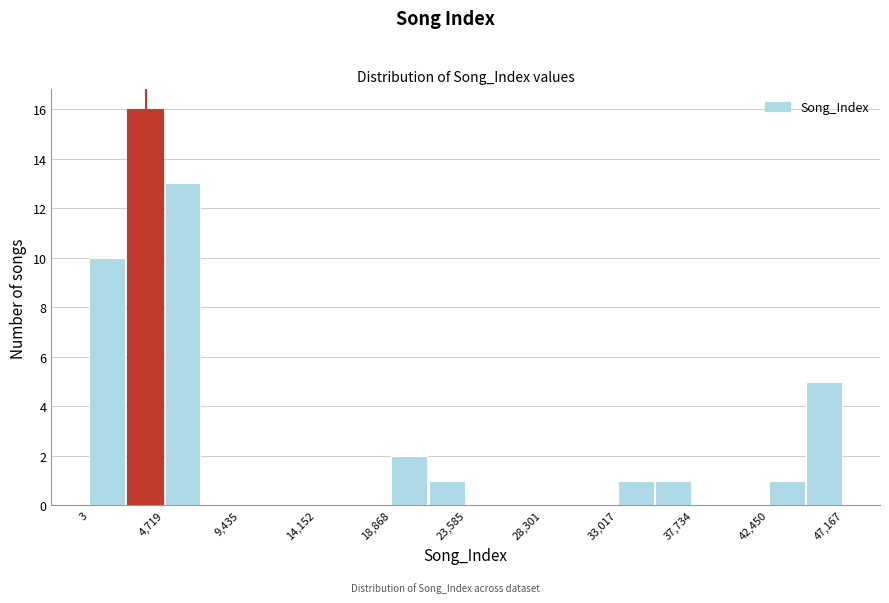

Reading left to right, transcribe this chart: for each bar, give the range it covers on the x-axis and its height. Neither the bar edges nor the heights are printed on the chart, so give them approximately, as read against the axes.

0 to 2500: 10
2500 to 4500: 16
4500 to 7000: 13
7000 to 9500: 0
9500 to 12000: 0
12000 to 14000: 0
14000 to 16500: 0
16500 to 19000: 0
19000 to 21000: 2
21000 to 23500: 1
23500 to 26000: 0
26000 to 28500: 0
28500 to 30500: 0
30500 to 33000: 0
33000 to 35500: 1
35500 to 37500: 1
37500 to 40000: 0
40000 to 42500: 0
42500 to 45000: 1
45000 to 47000: 5